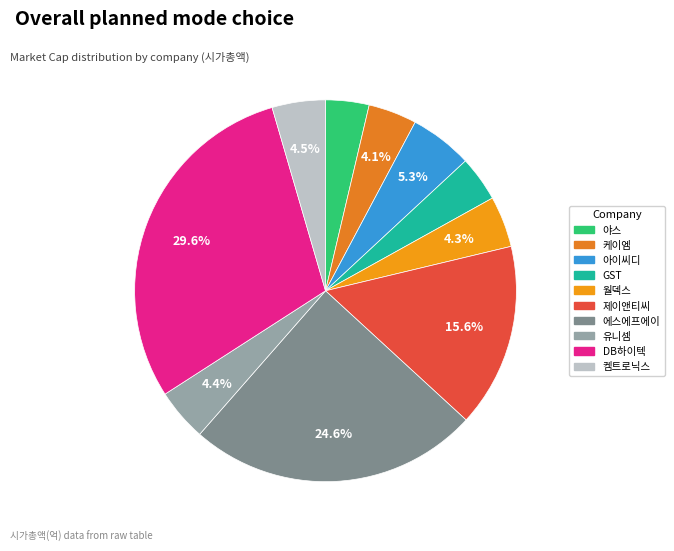

To the nearest percent, what is the difference between the 야스 and 월덱스 slice percentages?

1%